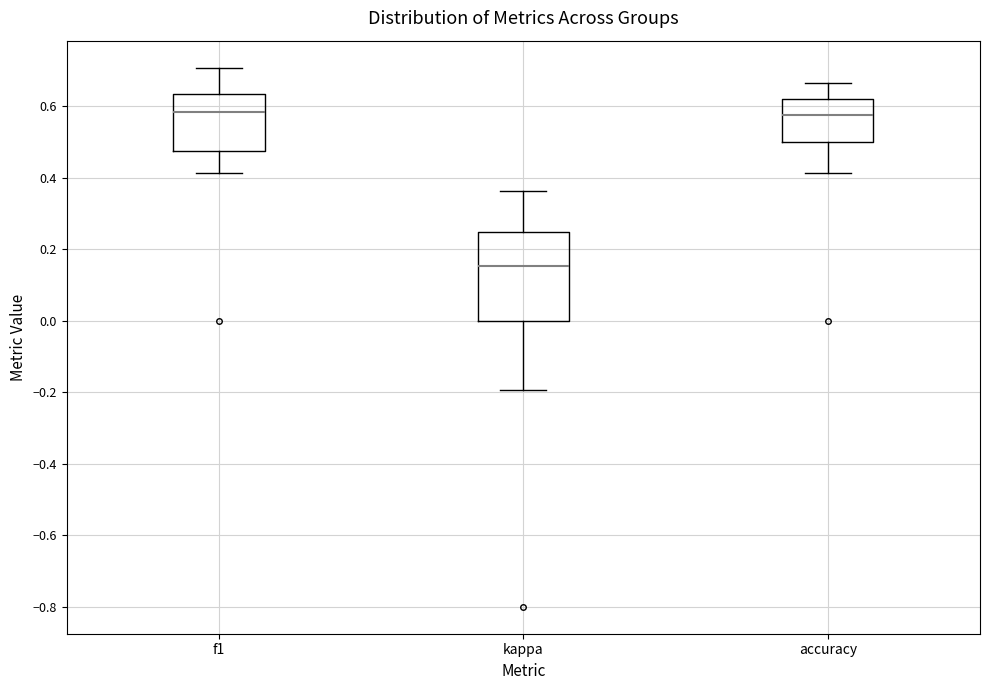

Where does the median line of the box for f1 sit on the y-axis? The values are not printed on the chart, so give them approximately, as read against the axis.

0.58